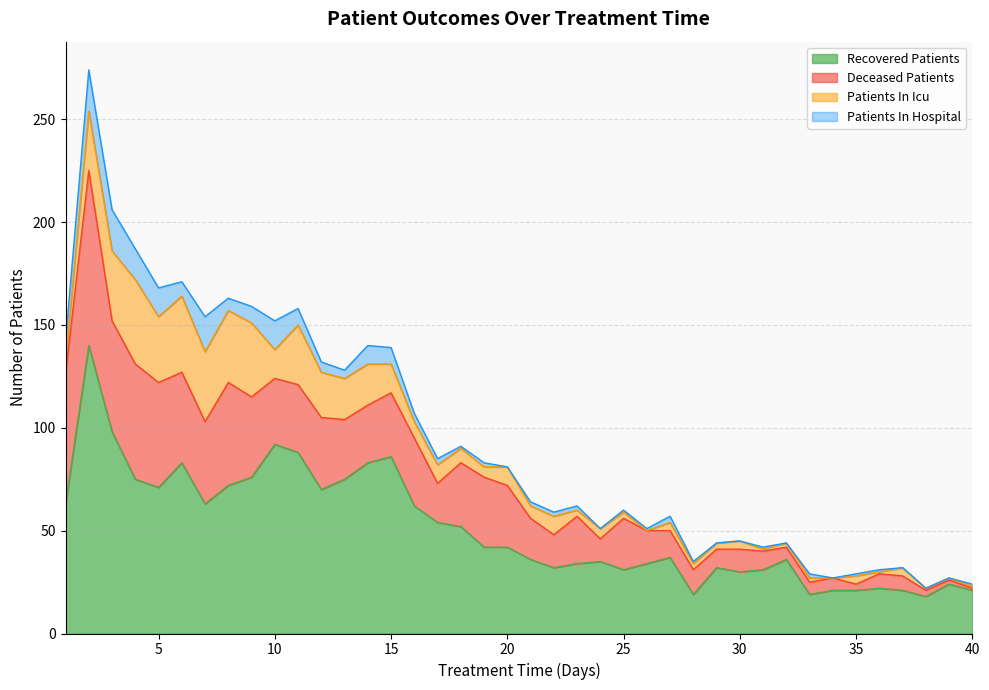

What is the difference between the second highest and second lowest values in the deceased_patients series?

61